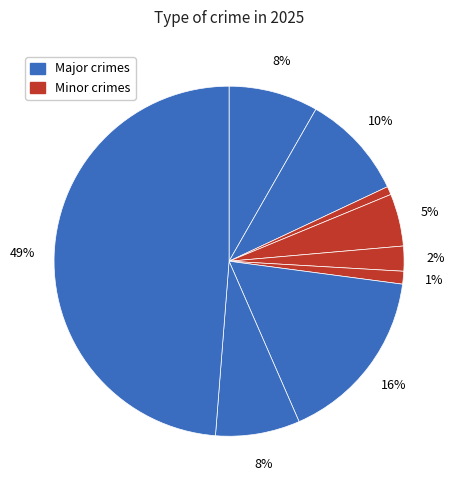

To the nearest percent, what is the difference between the largest and smallest slice percentages?

48%